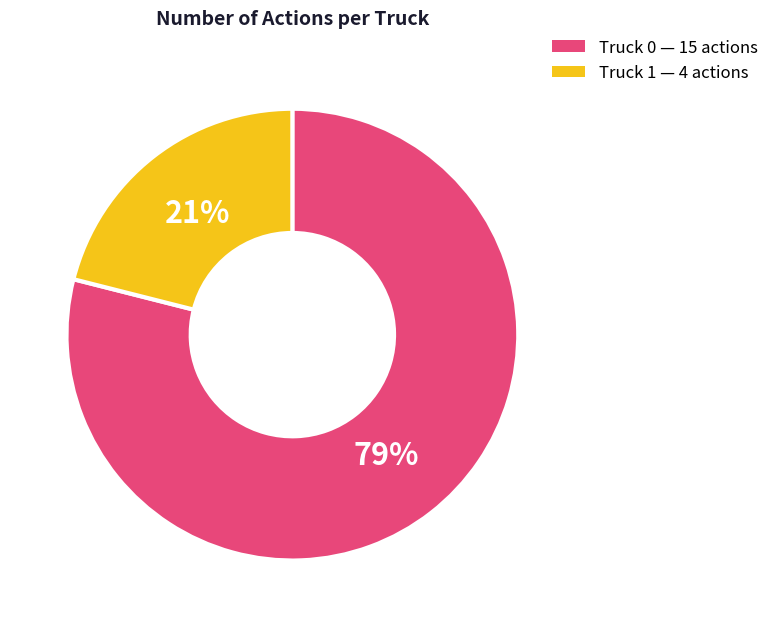

Is the sum of Truck 0 and Truck 1 greater than half?

Yes